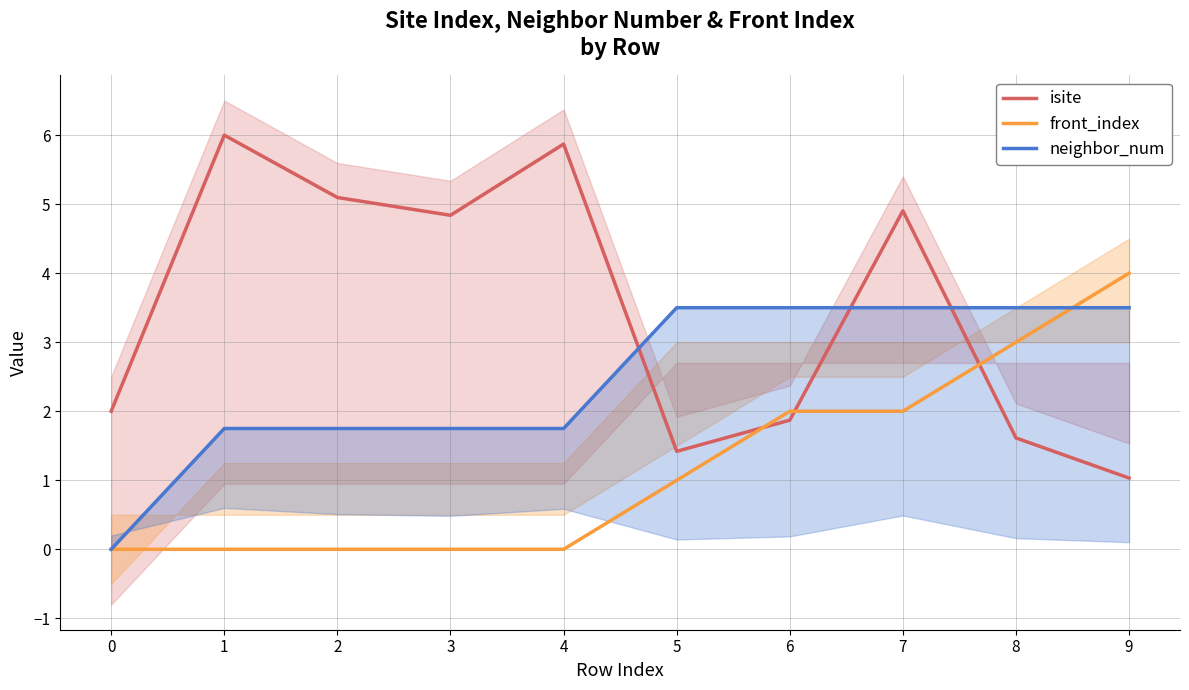

At which label is neighbor_num closest to 1?

1